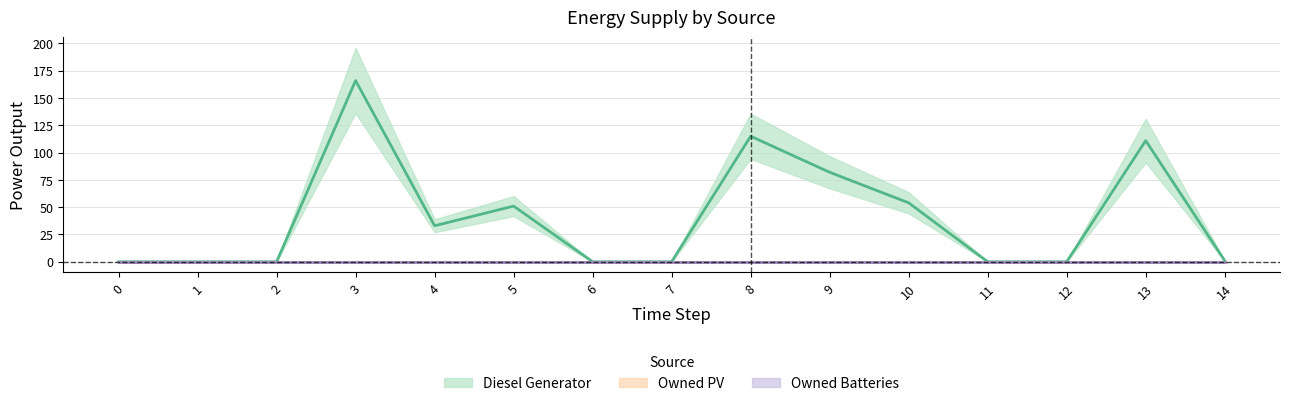

What is the value of the Diesel Generator point at the 4th from the left?

166